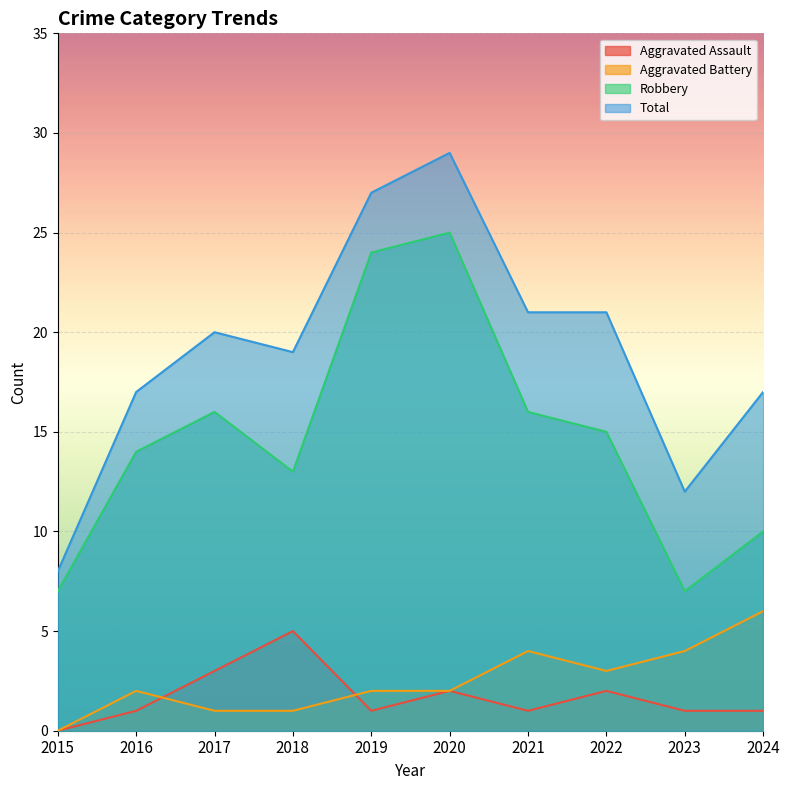

Is the value of Aggravated Battery at 2015 greater than the value of Aggravated Assault at 2022?

No